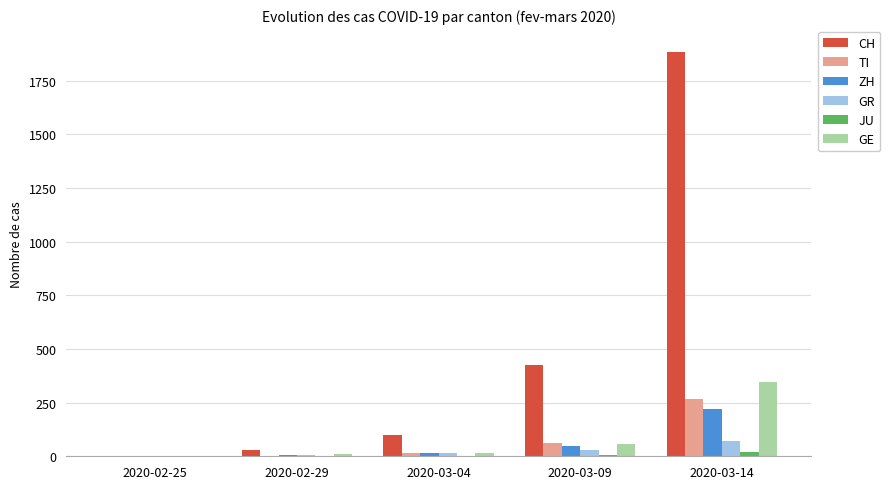

What is the maximum value for CH?

1883